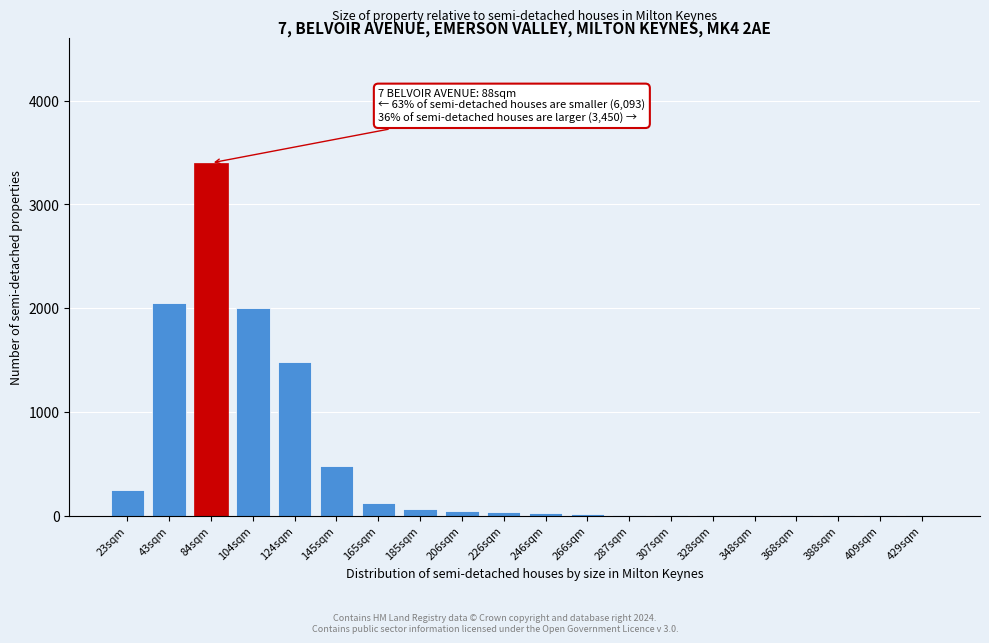

True or false: the data shows 15 at 266sqm.

True